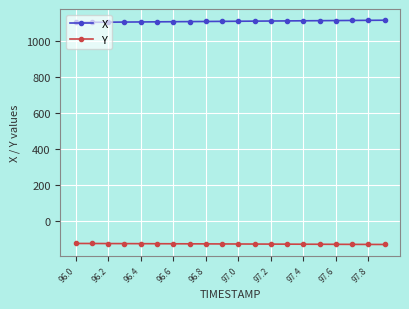

At how many categories does at least one series exceed 974?

20